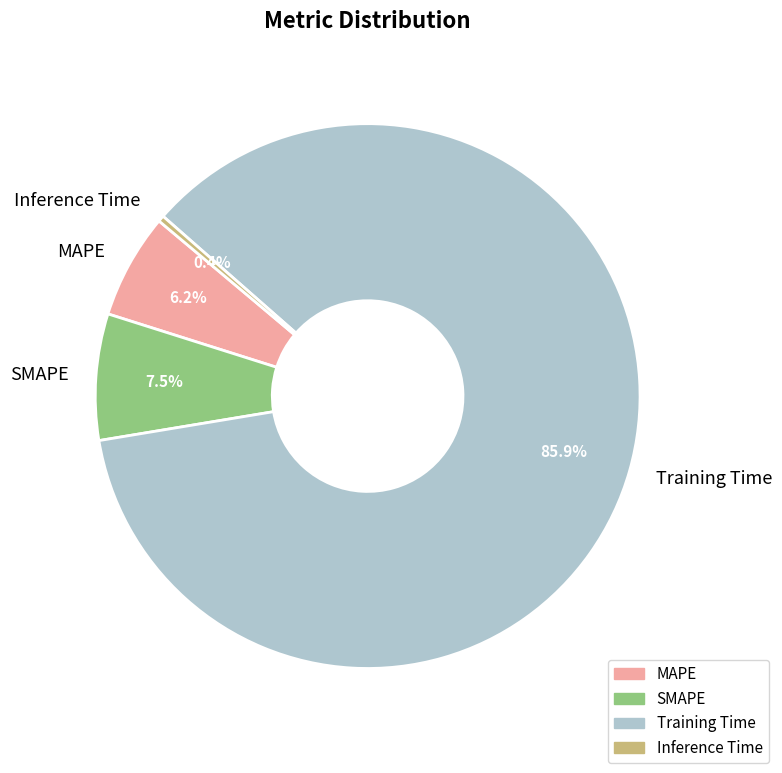

Do Training Time and Inference Time together represent more than half of the pie?

Yes